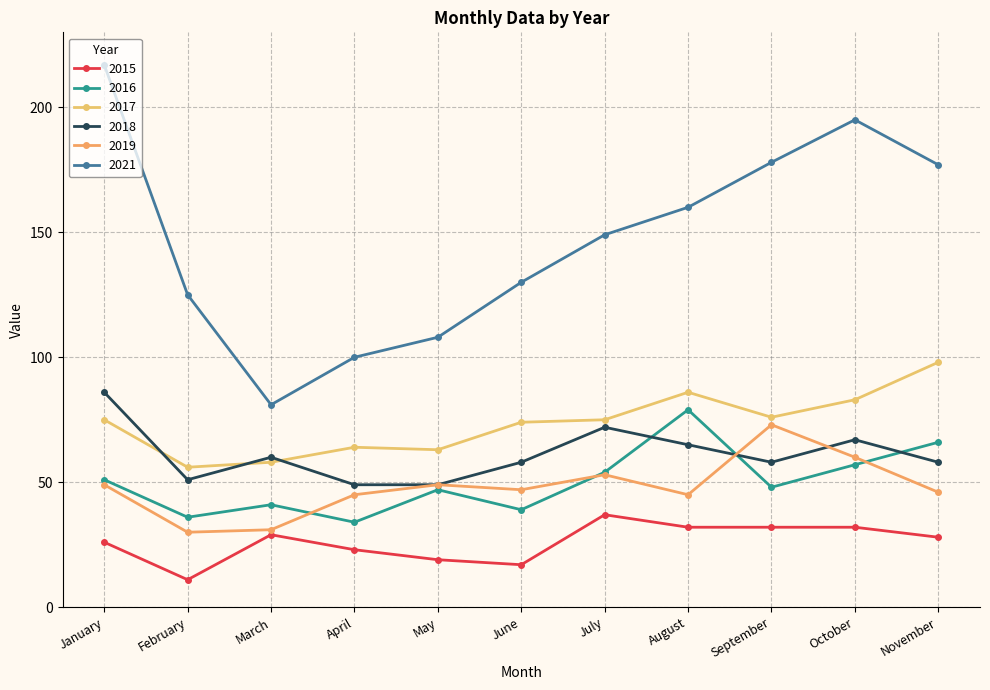

Rank the series by their maximum value, from lowest to highest.

2015, 2019, 2016, 2018, 2017, 2021